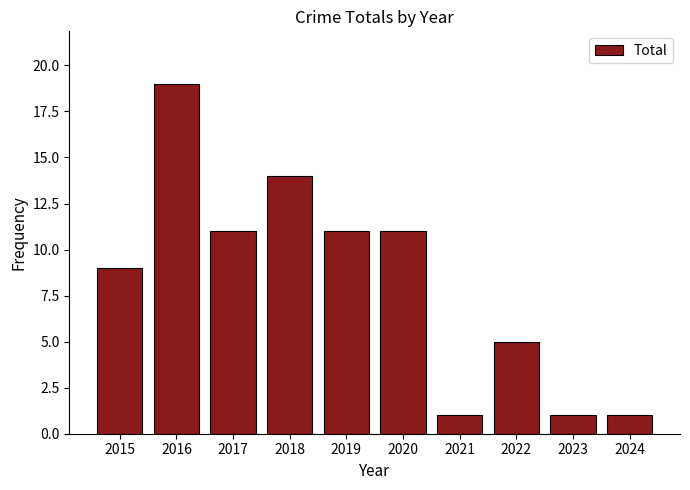

Is it true that the value at 2016 is 19?

True